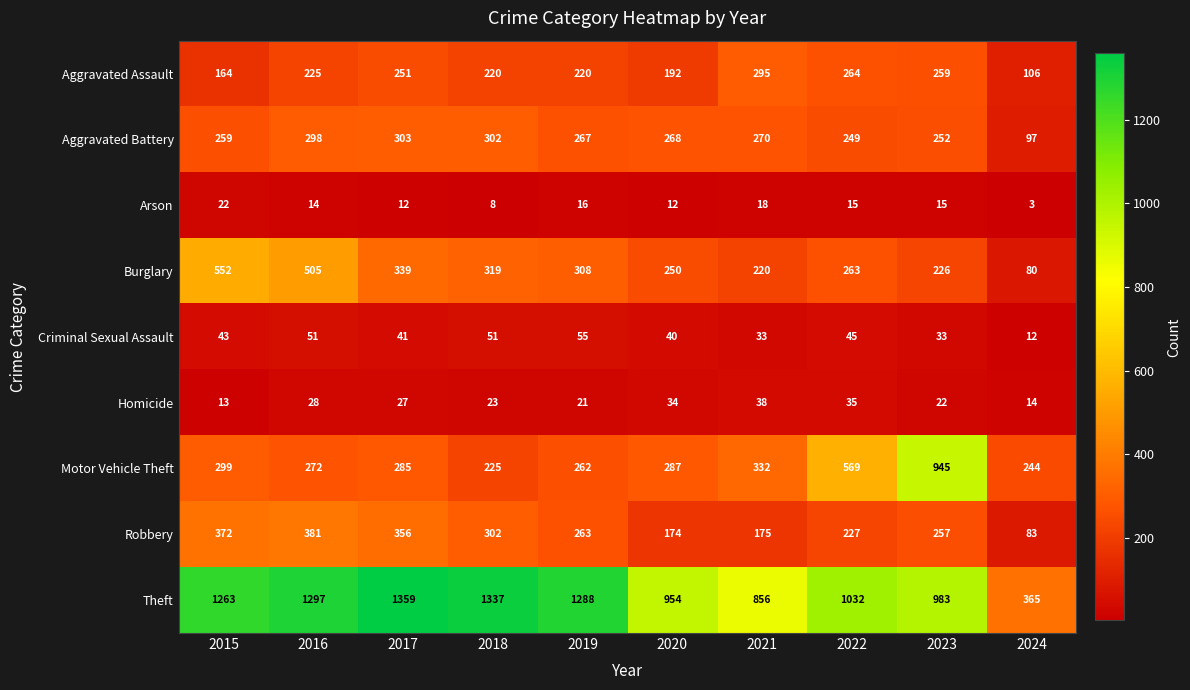

Rank the series at 2019 from highest to lowest value.

Theft, Burglary, Aggravated Battery, Robbery, Motor Vehicle Theft, Aggravated Assault, Criminal Sexual Assault, Homicide, Arson